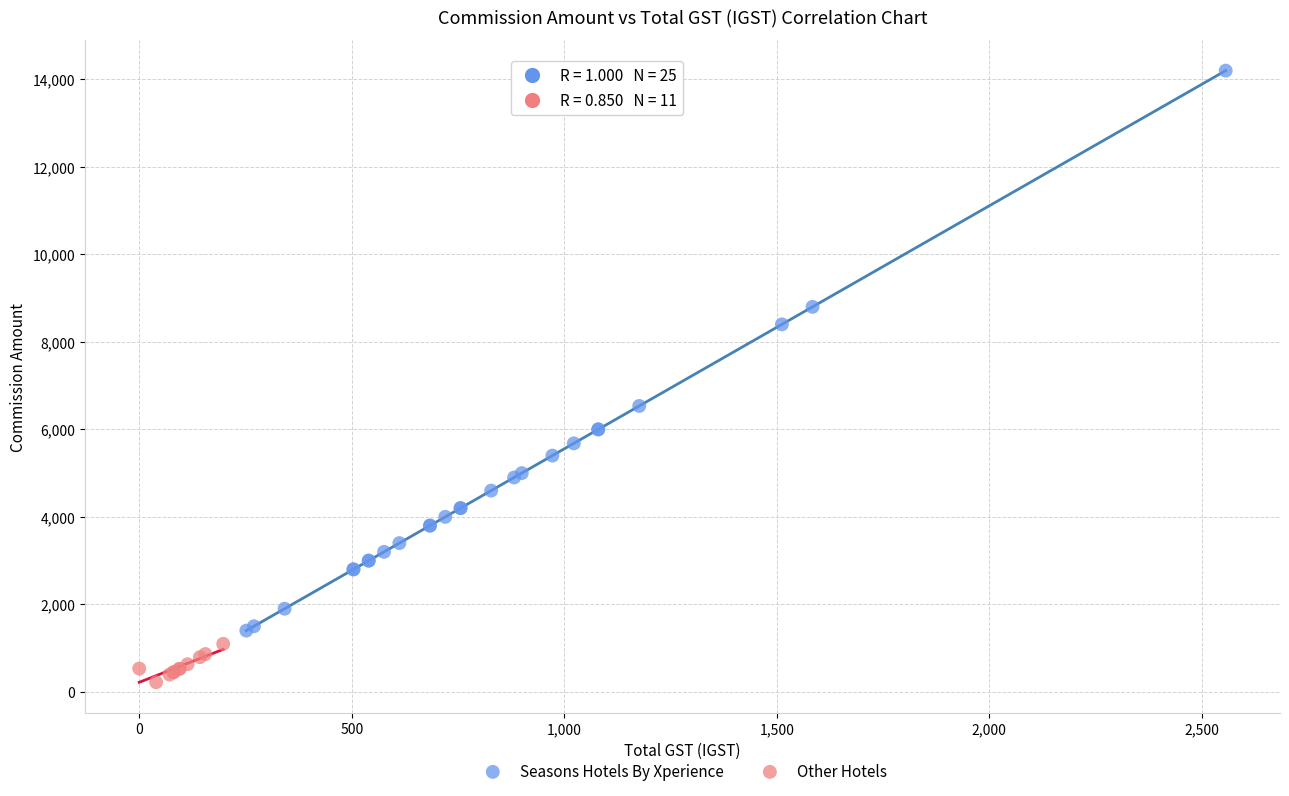

Which series contains the lowest Y value?

Other Hotels